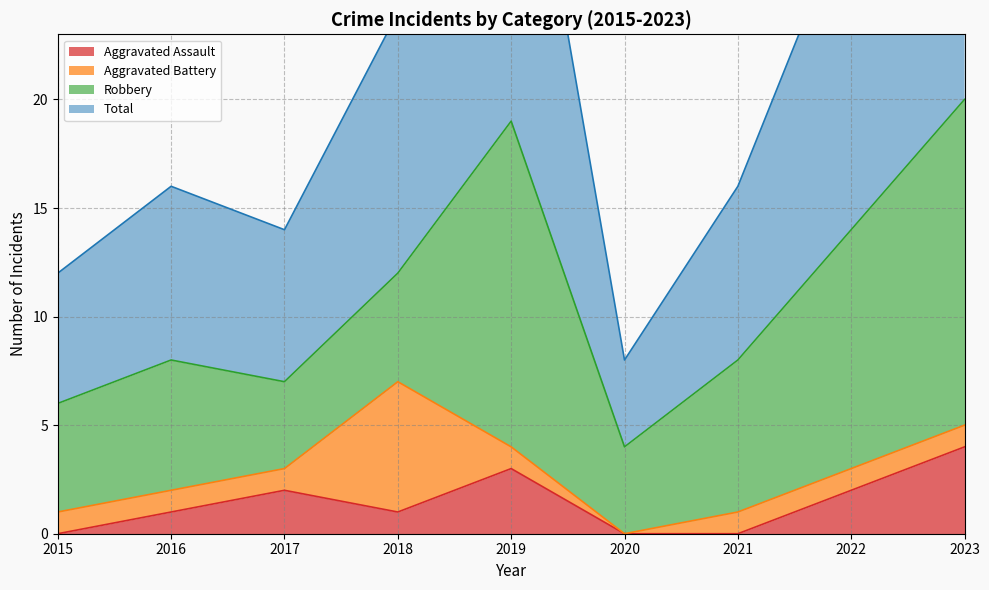

True or false: Total and Aggravated Assault intersect in this chart.

False